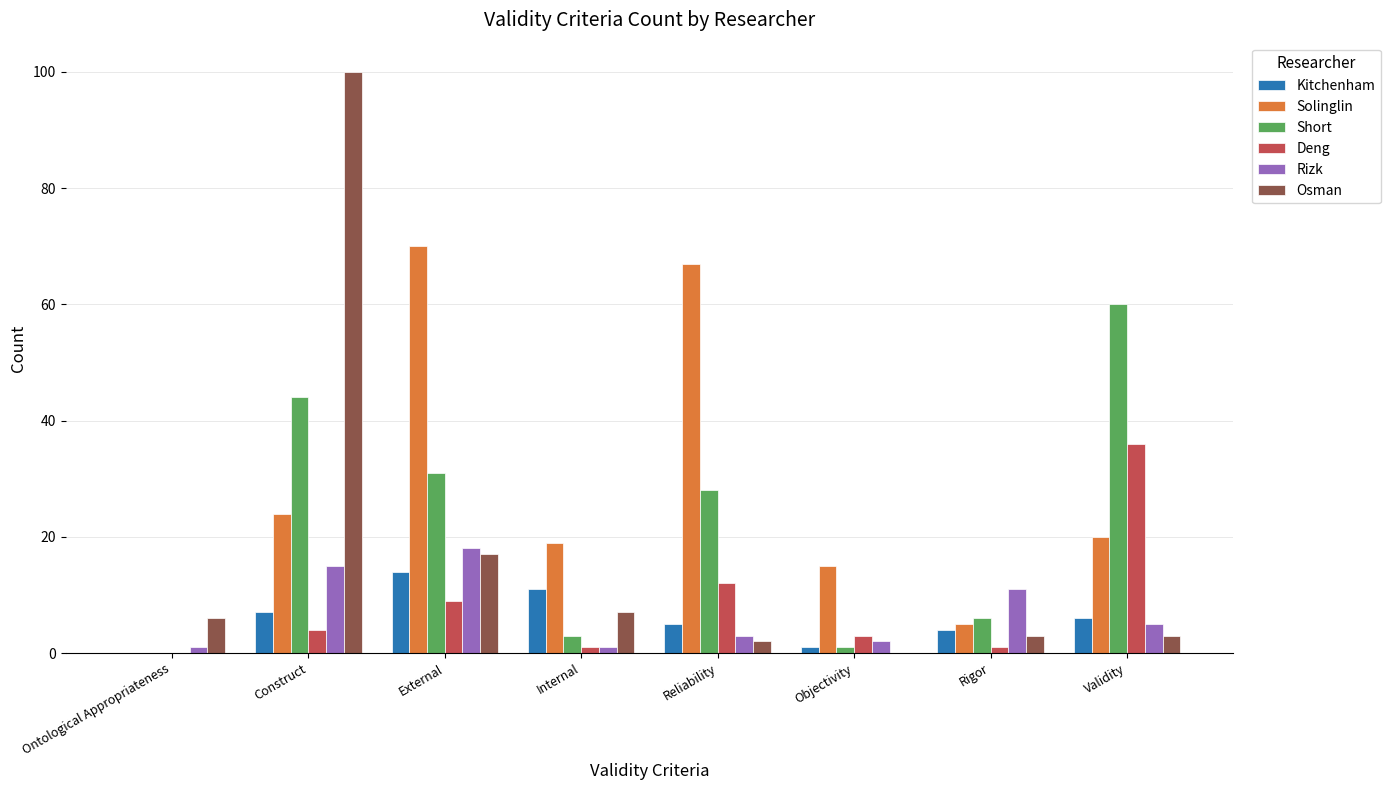

Which series has the largest total across all categories?

Solinglin